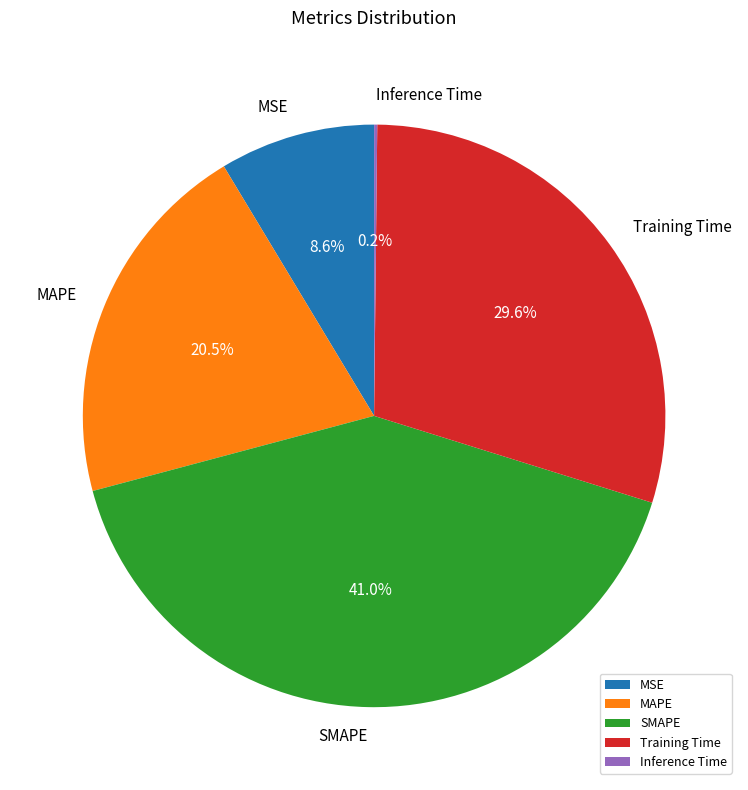

To the nearest percent, what is the difference between the largest and smallest slice percentages?

41%